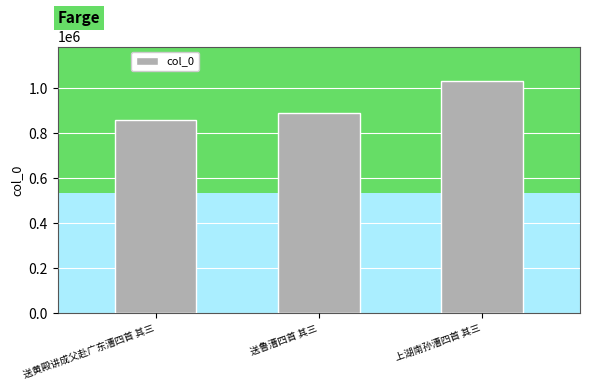

What is the average value?

926442